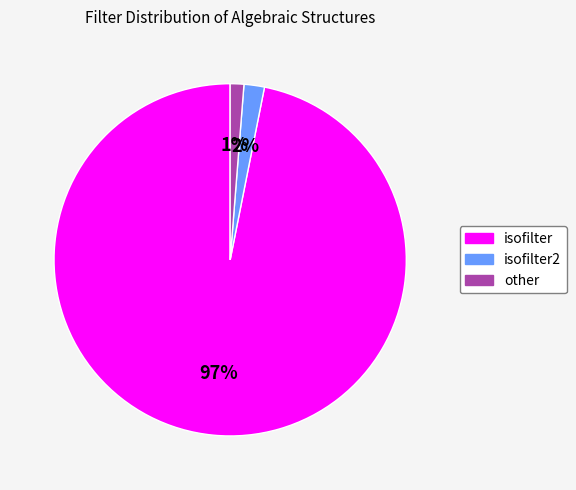

To the nearest percent, what is the average slice percentage?

33%